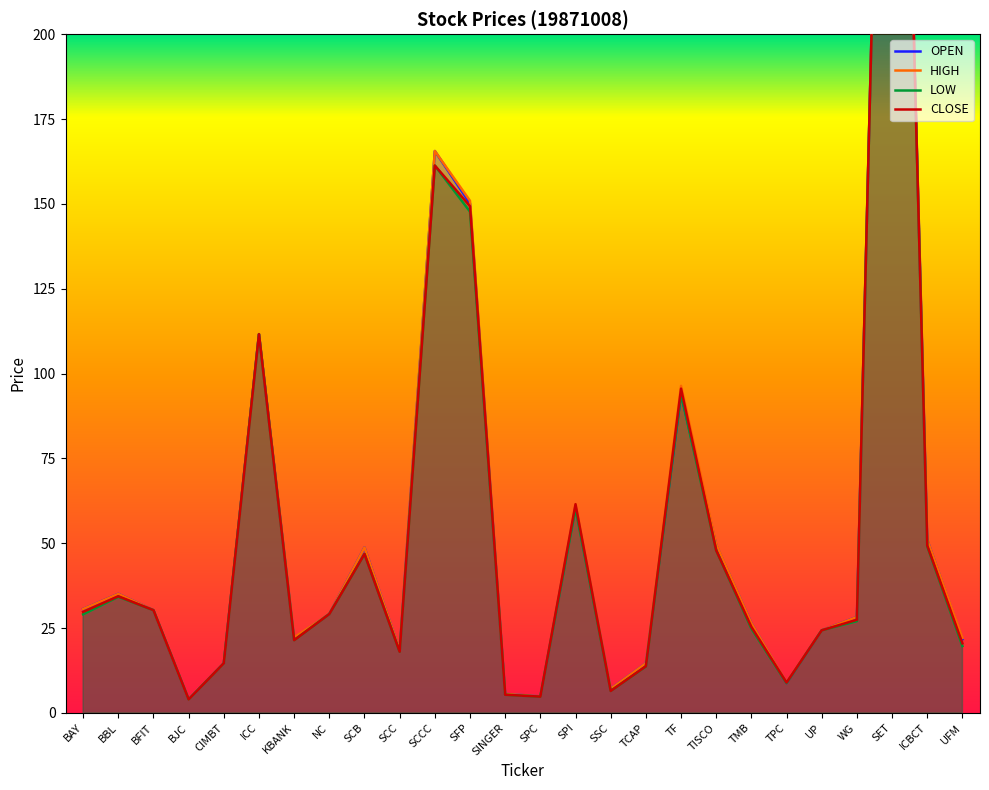

What position from the left is NC?

8